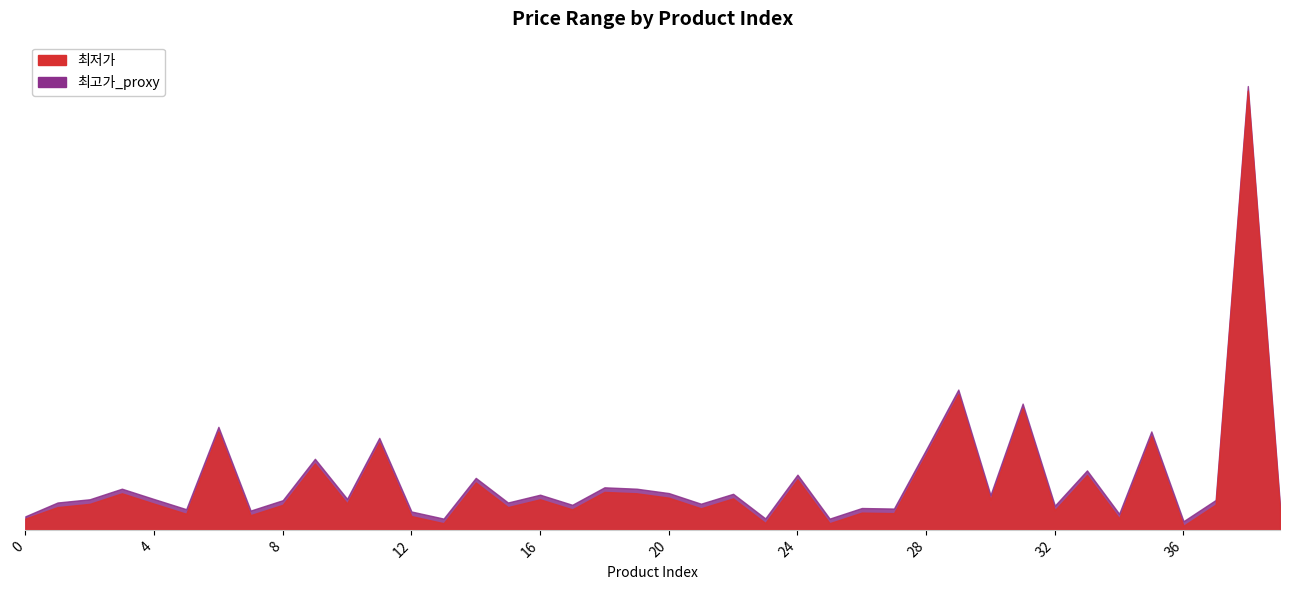

What is the value of the 최고가_proxy point at the 16th from the left?

119000